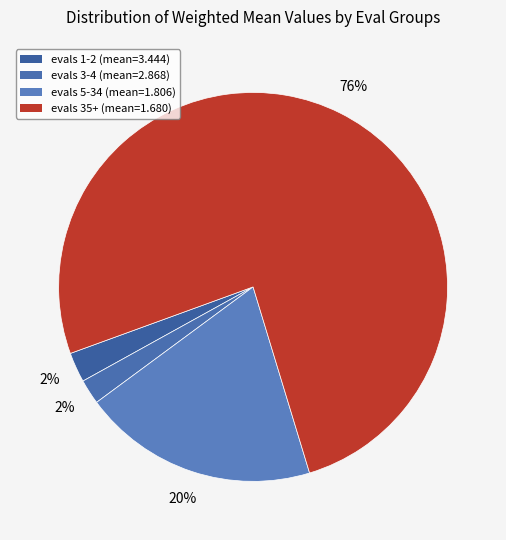

Does any single category account for the majority?

Yes